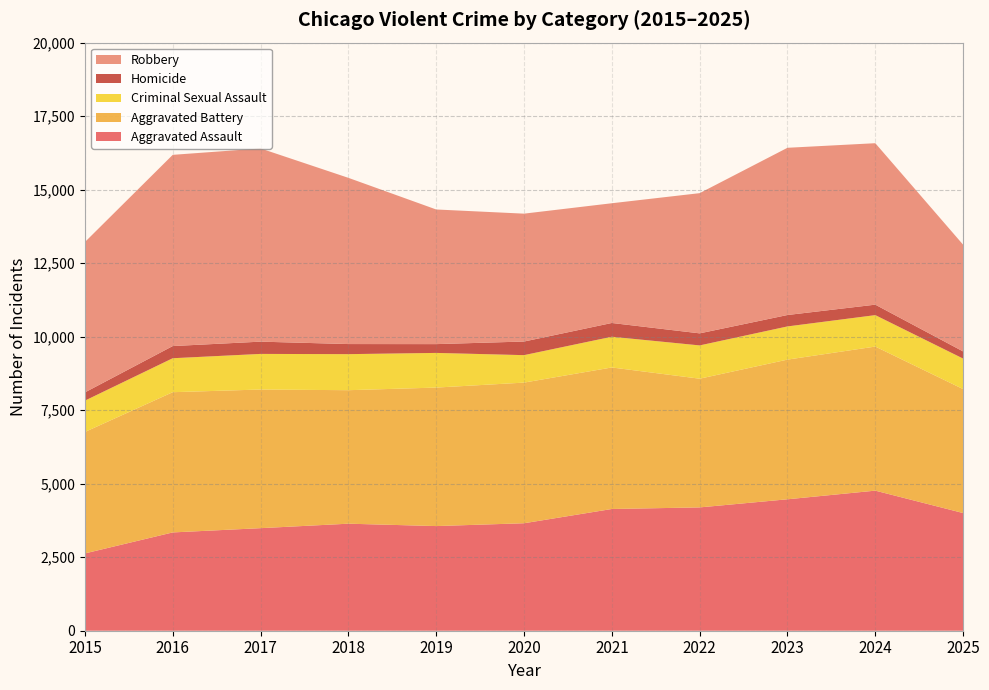

Reading left to right, transcribe all the data shown in this chart.

Aggravated Assault: 2629	3343	3488	3640	3559	3655	4140	4194	4470	4764	4002
Aggravated Battery: 4130	4769	4715	4540	4710	4783	4813	4377	4750	4900	4215
Criminal Sexual Assault: 1066	1155	1211	1226	1179	934	1045	1132	1129	1069	1038
Homicide: 280	414	417	343	299	463	468	410	388	356	243
Robbery: 5113	6503	6571	5653	4579	4349	4072	4768	5687	5491	3630